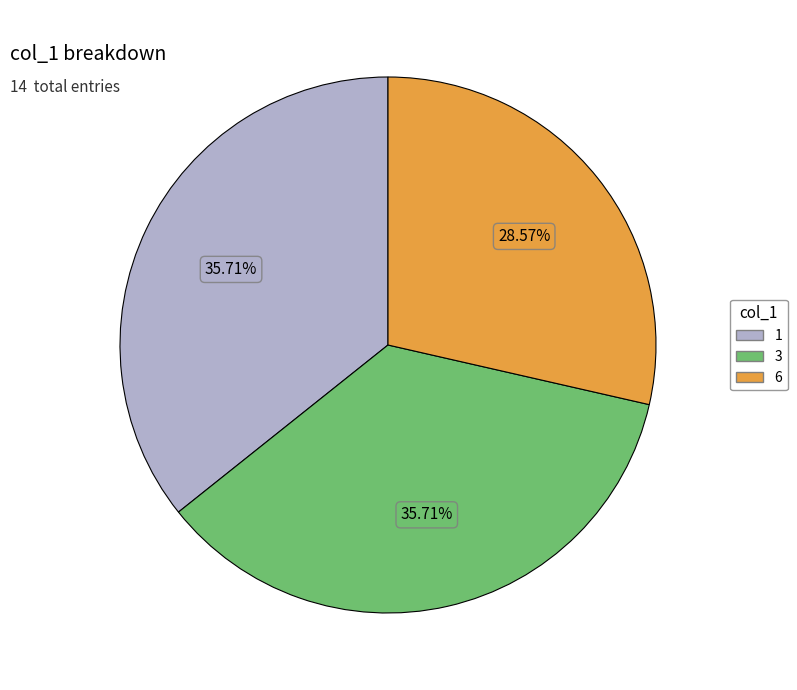

What is the ratio of the value at 1 to the value at 3?

1.0